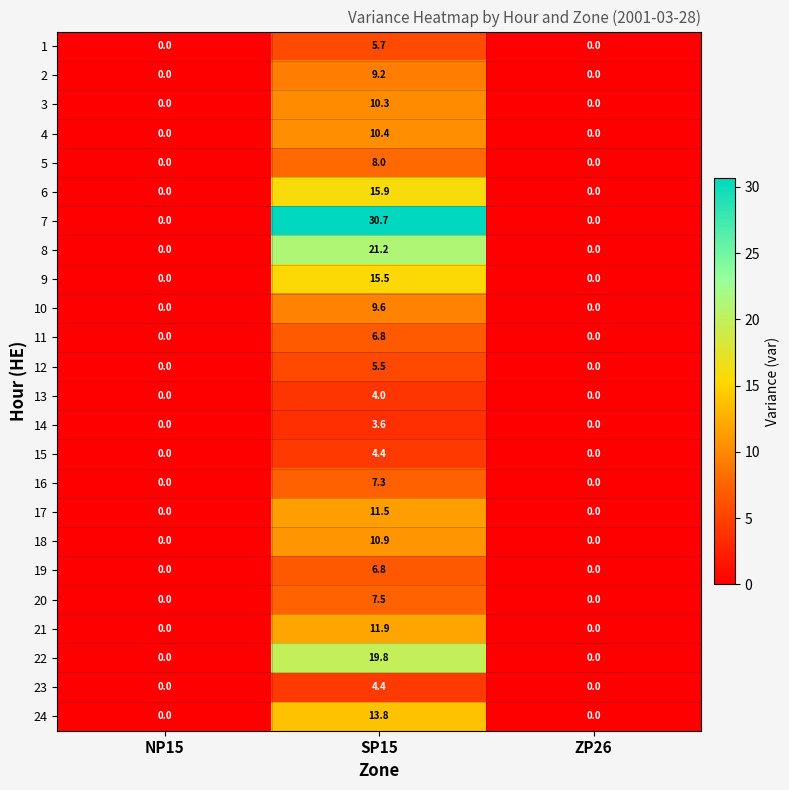

What is the sum of all 18 values?

10.9